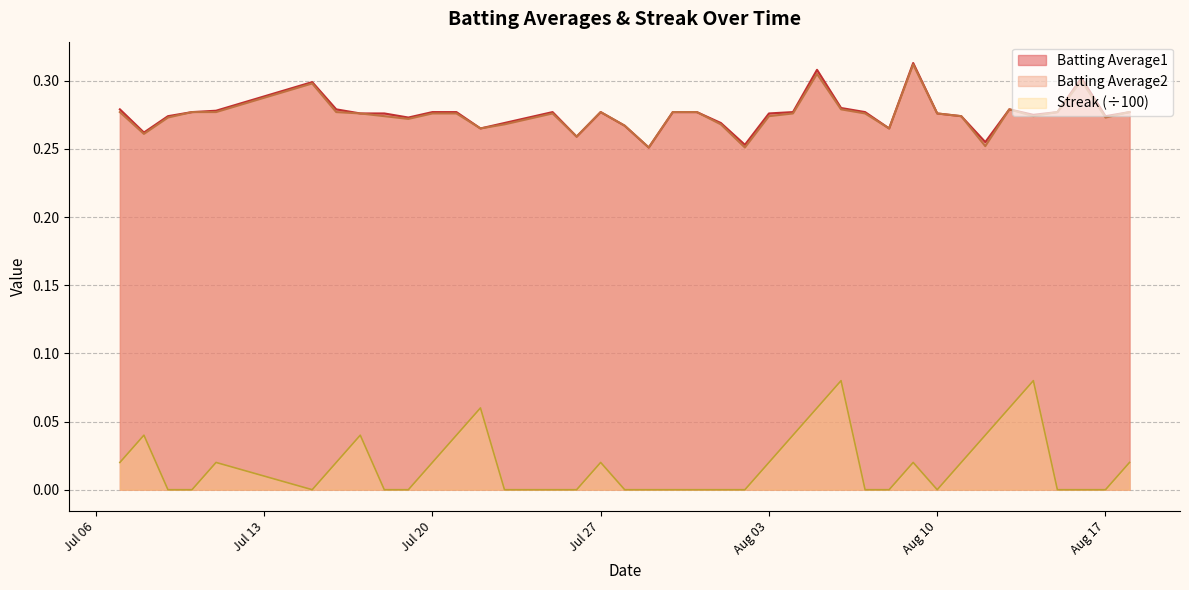

True or false: Streak (÷100) and Batting Average1 cross at least once.

False